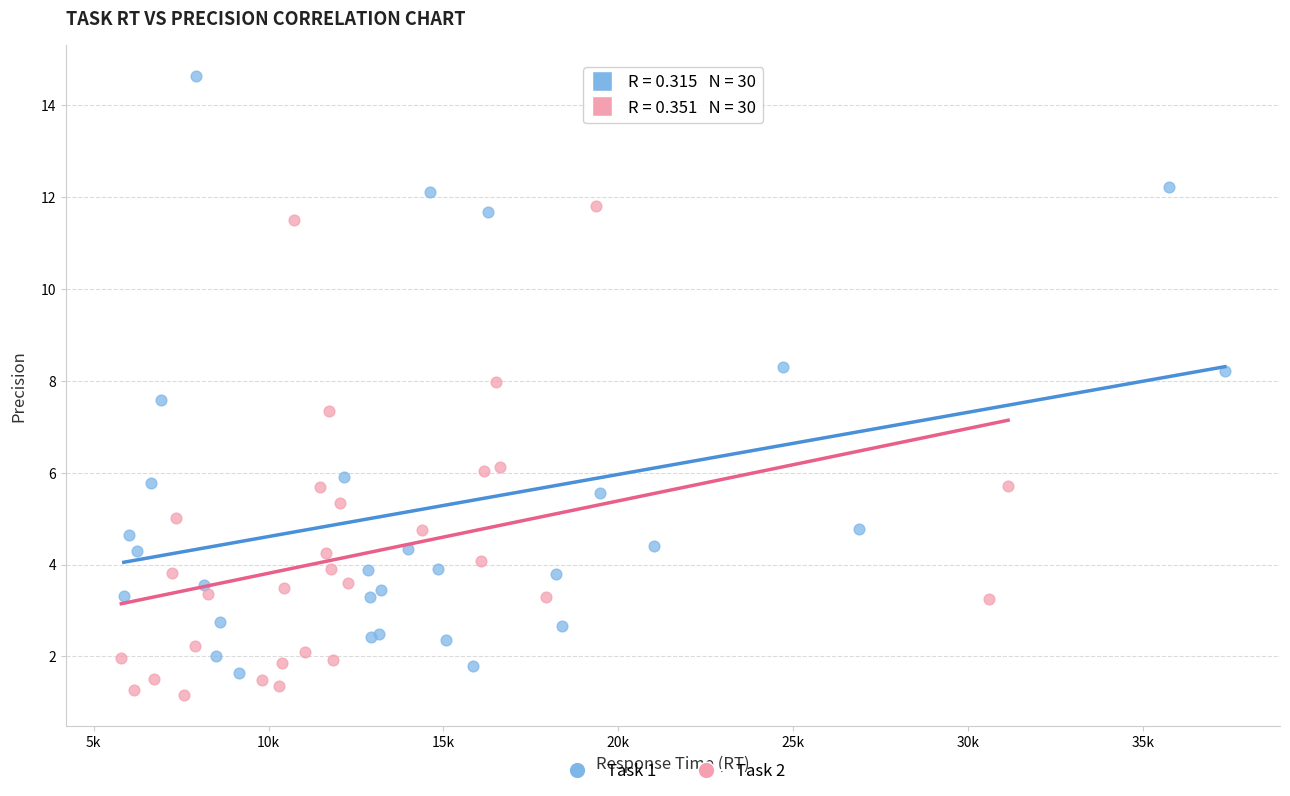

Which series contains the highest Y value?

Task 1